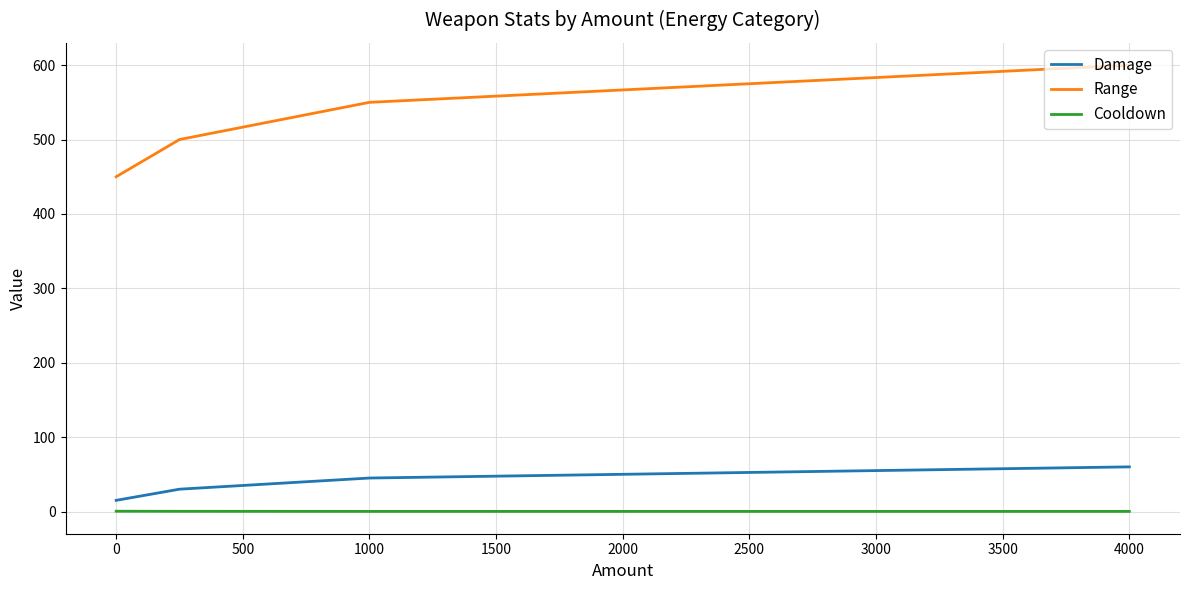

True or false: Range and Cooldown cross at least once.

False